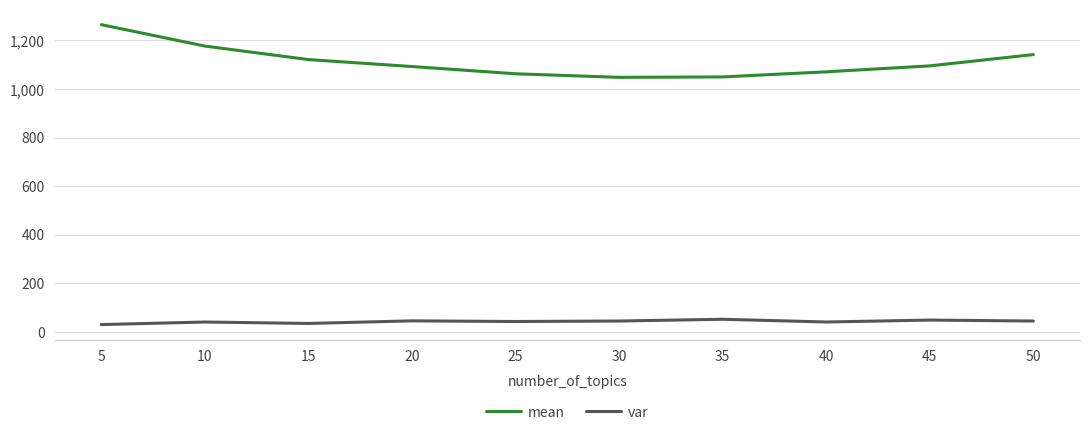

What is the highest value of the mean series?

1265.0